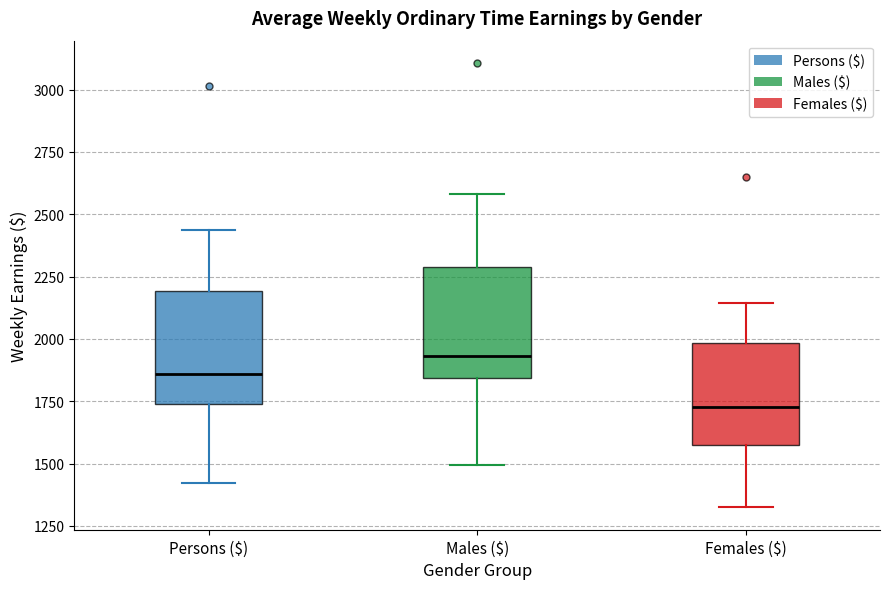

Reading left to right, read every box against the y-axis: the position of its median line, the range the box covers, and the ends of its whiskers. The values are not printed on the chart, so give them approximately, as read against the axis.

Persons ($): median 1850, box 1750 to 2200, whiskers 1400 to 2450
Males ($): median 1950, box 1850 to 2300, whiskers 1500 to 2600
Females ($): median 1750, box 1600 to 2000, whiskers 1300 to 2150